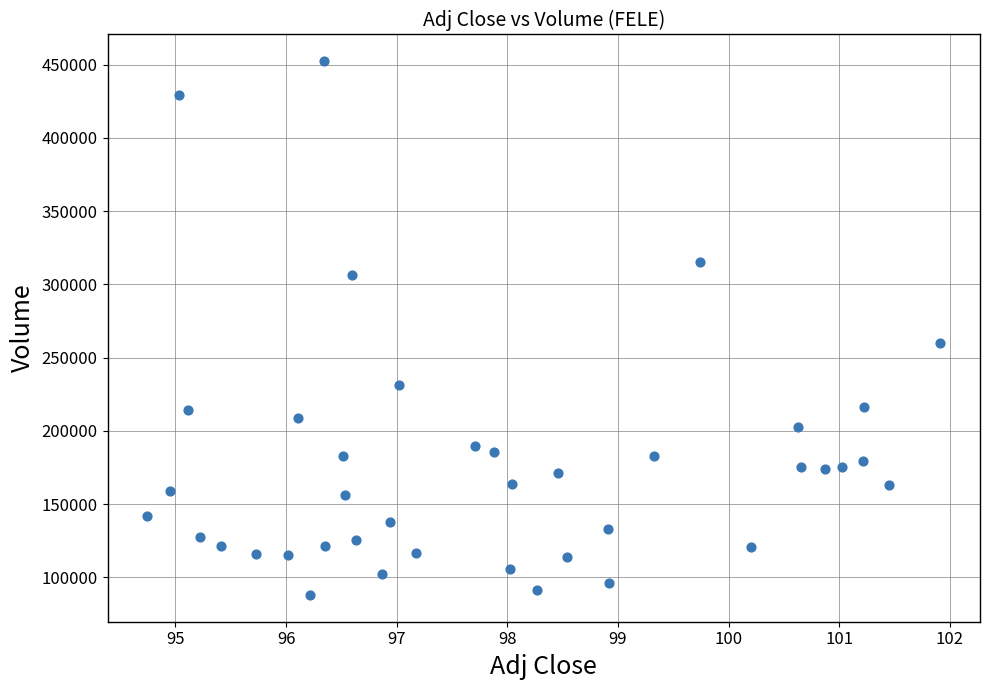

What Y value in the scatter plot is closest to 270100?

260000